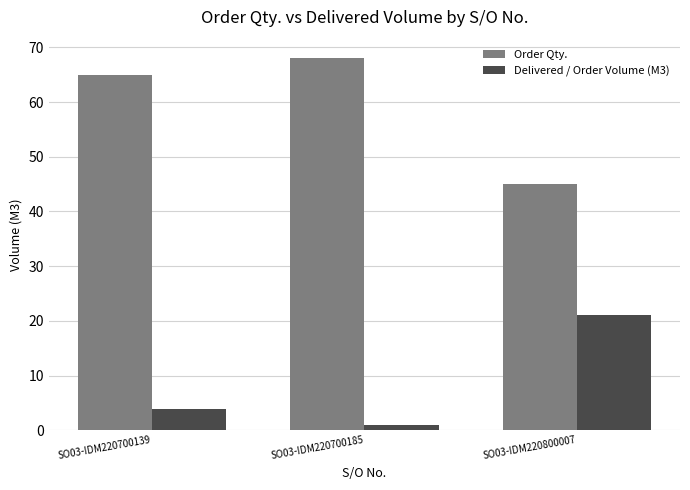

Which series has the largest total across all categories?

Order Qty.